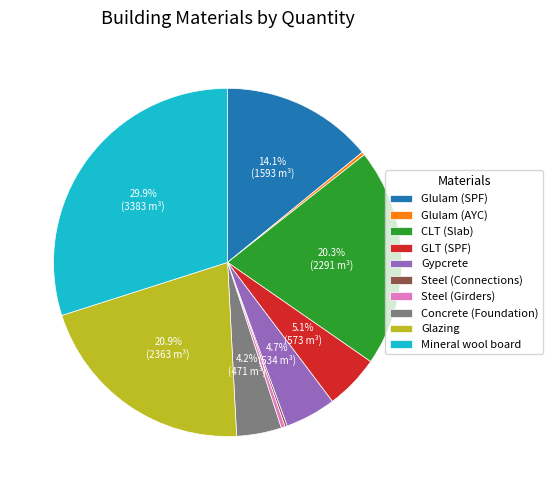

True or false: GLT (SPF) accounts for 5% of the total.

True